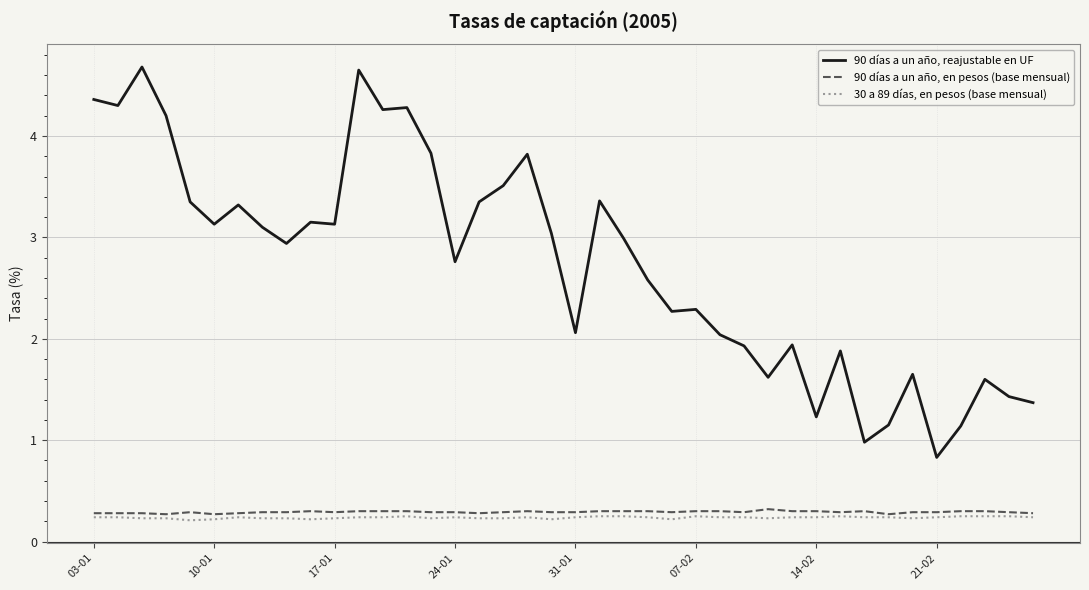

Which series has the largest range (max minus min)?

90 días a un año, reajustable en UF